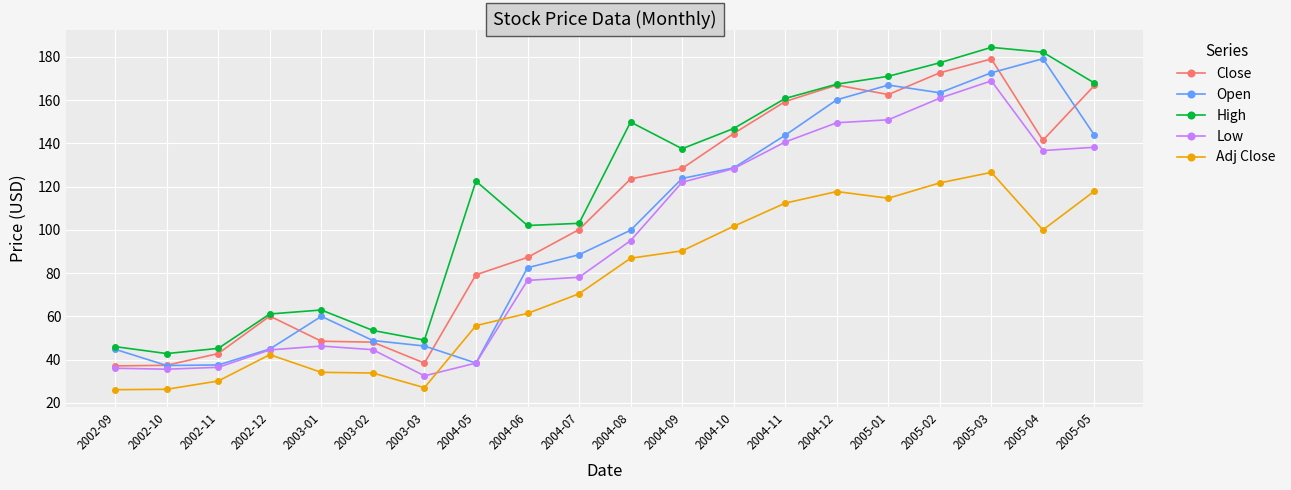

The value of Adj Close at 2004-09 is 141.6. True or false?

False